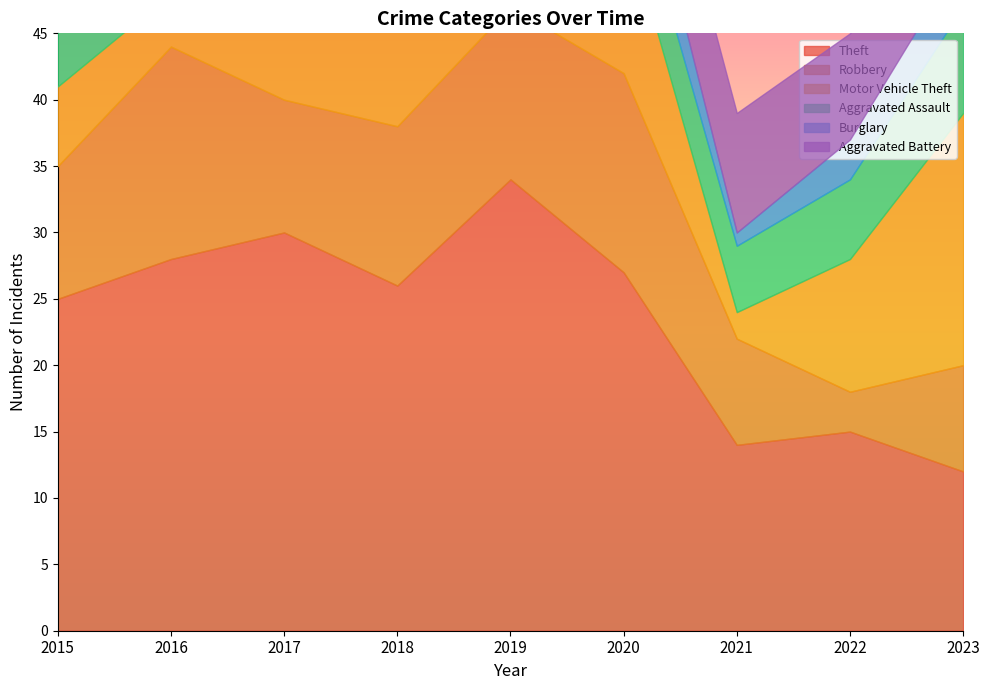

Reading left to right, extract all data points from this chart.

Theft: 25	28	30	26	34	27	14	15	12
Robbery: 10	16	10	12	13	15	8	3	8
Motor Vehicle Theft: 6	4	7	12	7	12	2	10	19
Aggravated Assault: 5	2	8	3	6	5	5	6	8
Burglary: 7	6	6	8	4	5	1	3	4
Aggravated Battery: 6	11	7	2	7	7	9	8	7